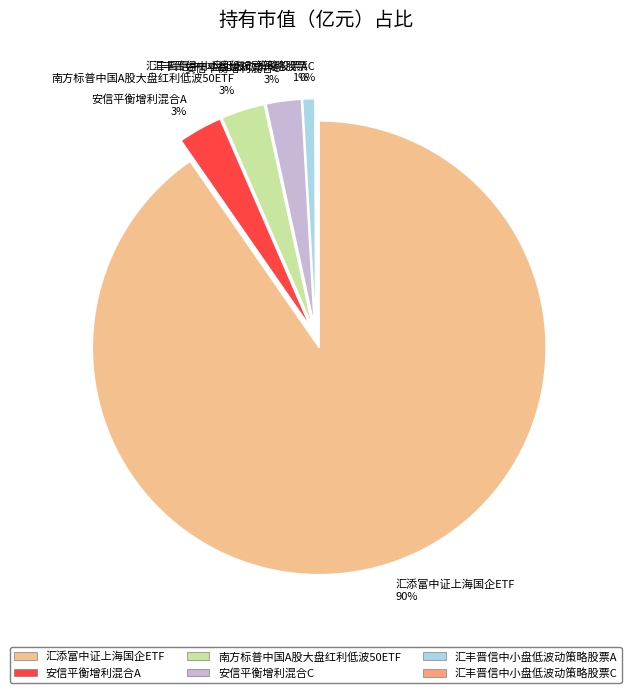

What portion of the pie excludes 安信平衡增利混合A?

96.9%